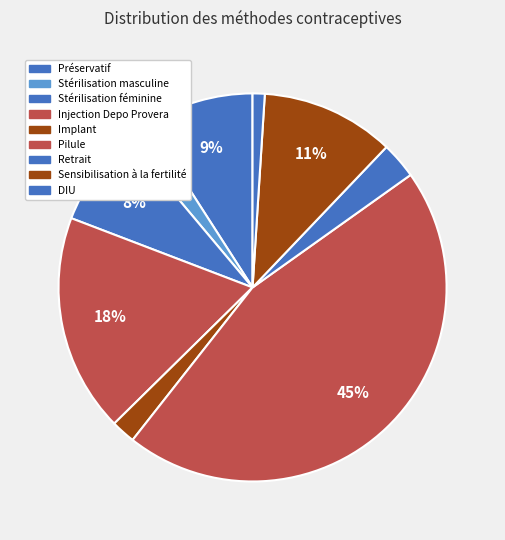

To the nearest percent, what is the difference between the Injection Depo Provera and Sensibilisation à la fertilité slice percentages?

7%